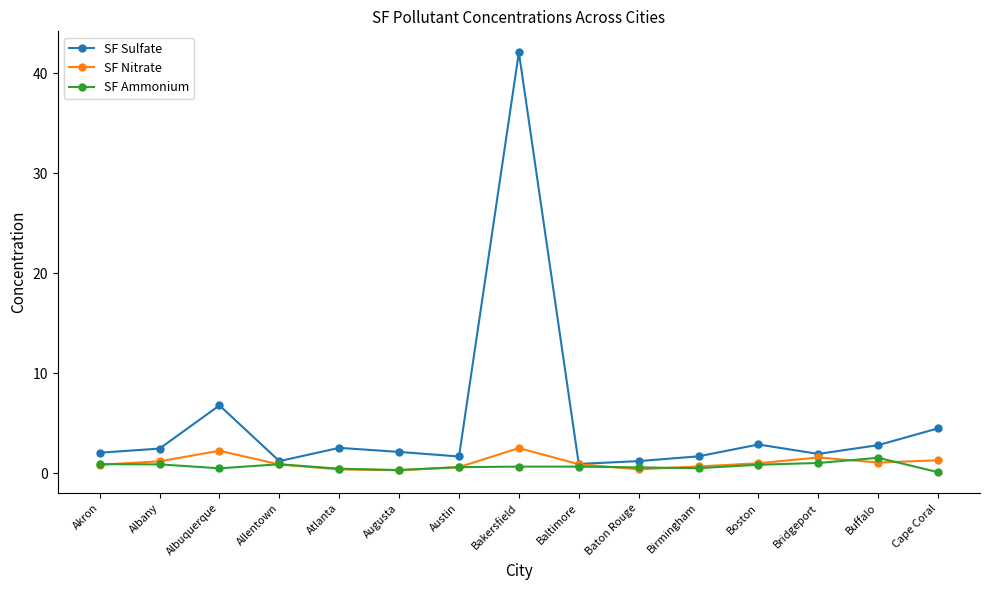

What is the difference between the maximum and minimum values in the SF Ammonium series?

1.4